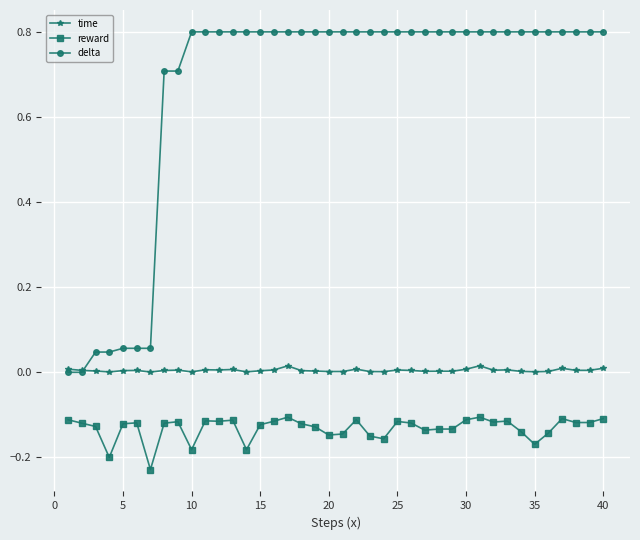

What is the greatest value displayed?

0.8